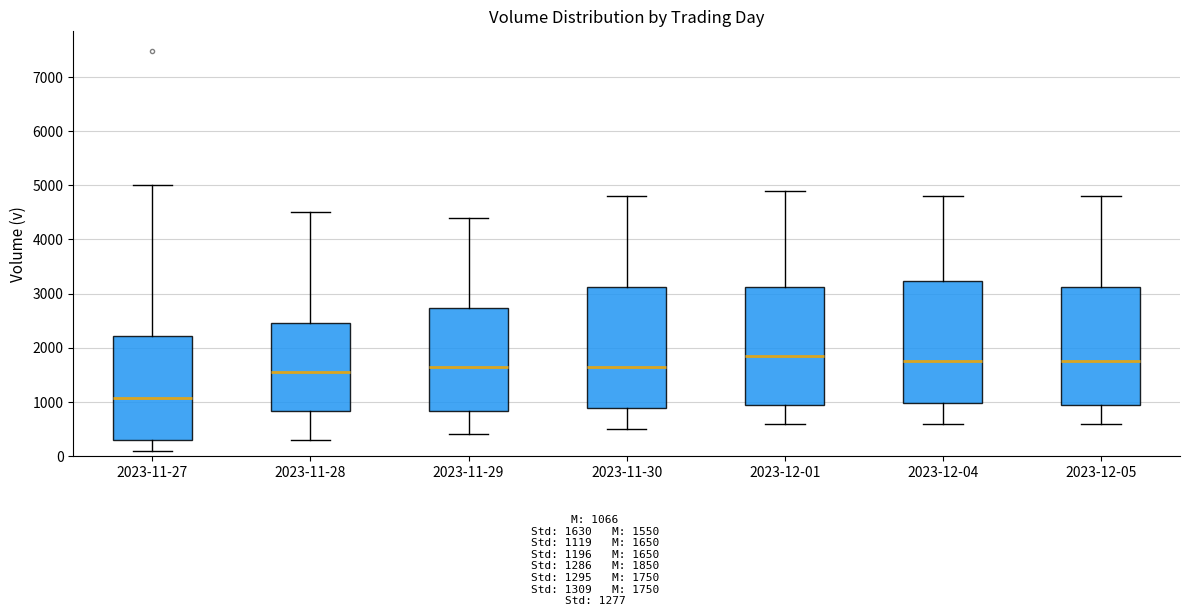

Reading left to right, transcribe this box plot: for each box, give where its median line is, the range the box spans, and where its two whiskers end, as read against the y-axis. The values are not printed on the chart, so give them approximately, as read against the axis.

2023-11-27: median 1100, box 300 to 2200, whiskers 100 to 5000
2023-11-28: median 1600, box 800 to 2500, whiskers 300 to 4500
2023-11-29: median 1700, box 800 to 2700, whiskers 400 to 4400
2023-11-30: median 1700, box 900 to 3100, whiskers 500 to 4800
2023-12-01: median 1900, box 900 to 3100, whiskers 600 to 4900
2023-12-04: median 1800, box 1000 to 3200, whiskers 600 to 4800
2023-12-05: median 1800, box 900 to 3100, whiskers 600 to 4800